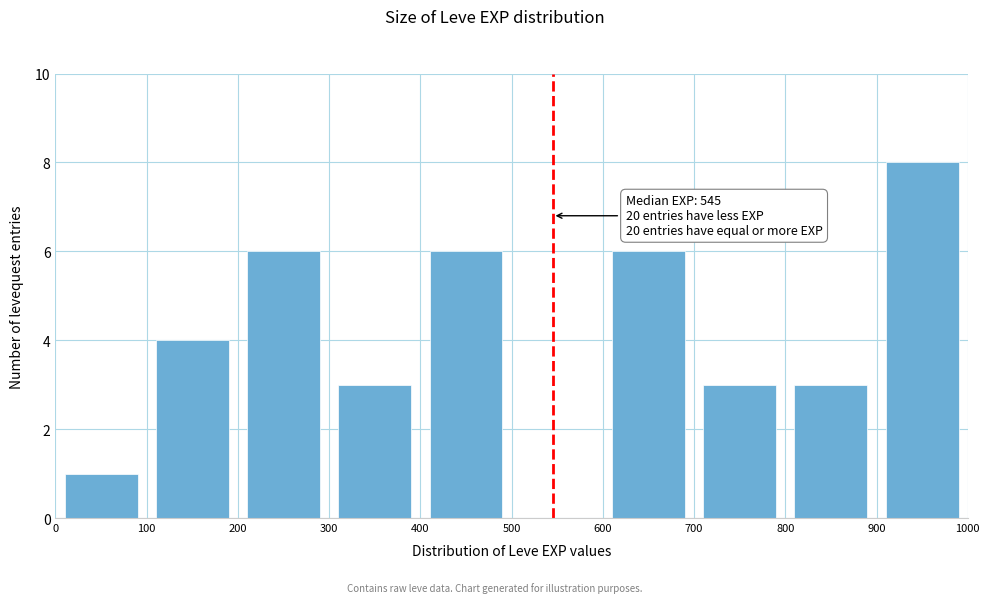

Over which range of the x-axis is the bar tallest?

900 to 1000